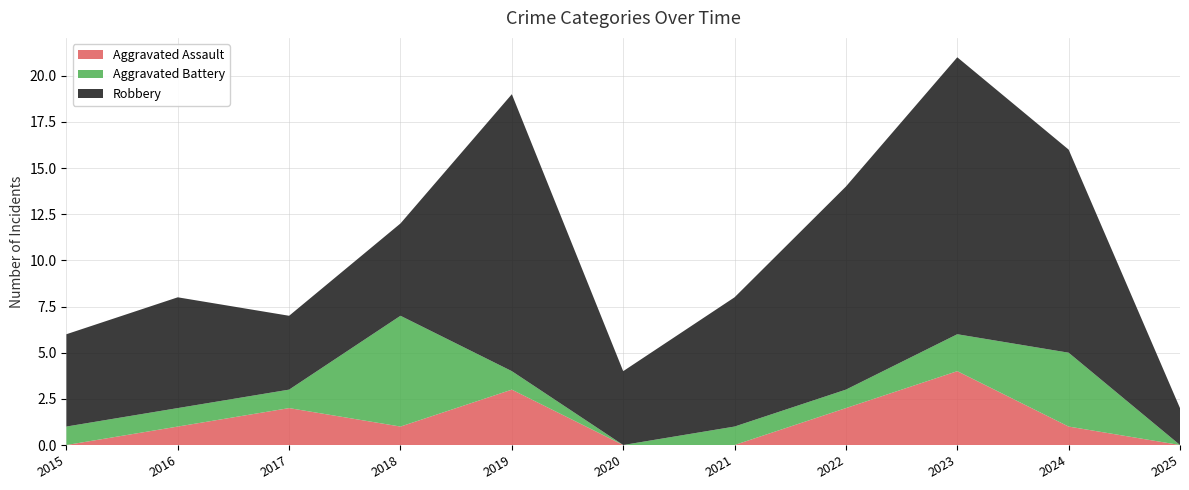

Reading right to left, list all the values displayed in this chart.

Aggravated Assault: 2025=0	2024=1	2023=4	2022=2	2021=0	2020=0	2019=3	2018=1	2017=2	2016=1	2015=0
Aggravated Battery: 2025=0	2024=4	2023=2	2022=1	2021=1	2020=0	2019=1	2018=6	2017=1	2016=1	2015=1
Robbery: 2025=2	2024=11	2023=15	2022=11	2021=7	2020=4	2019=15	2018=5	2017=4	2016=6	2015=5